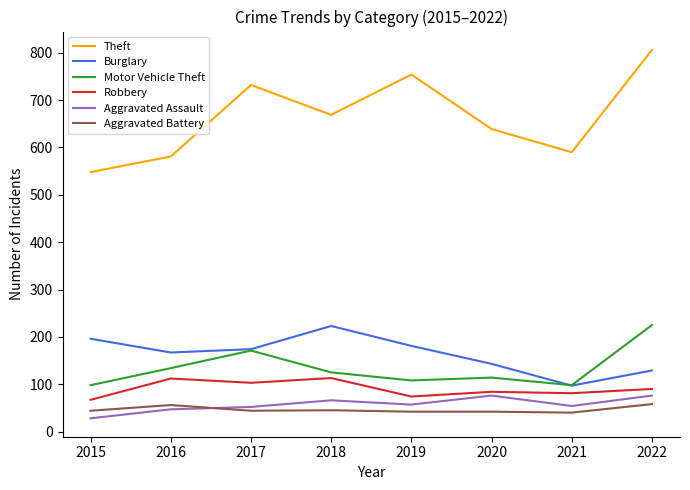

At how many categories does at least one series exceed 600?

5